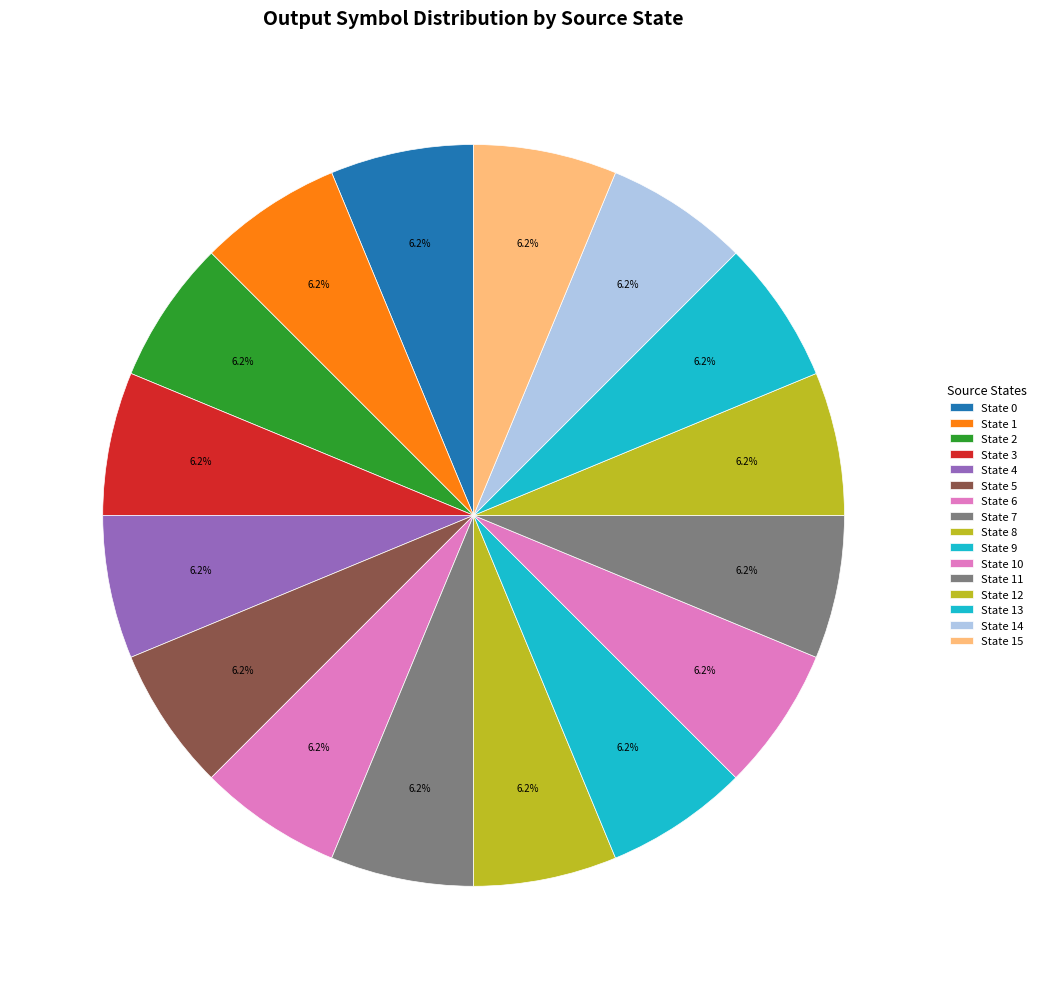

Does State 14 account for over 50% of the chart?

No